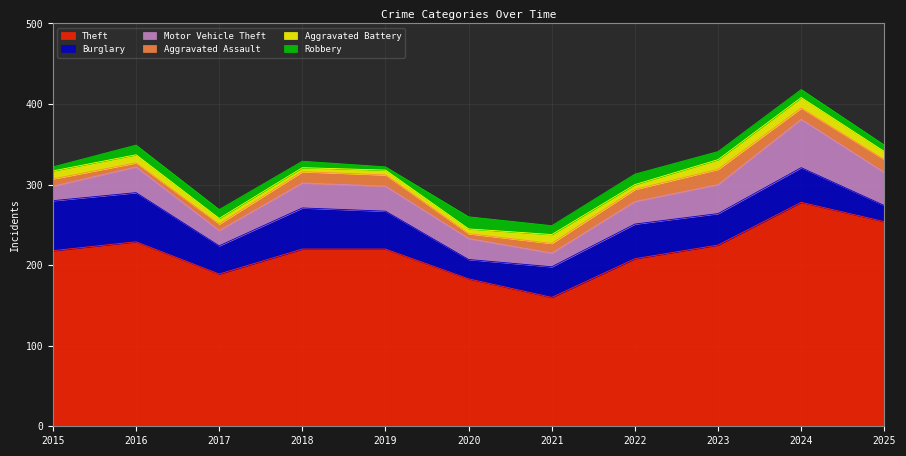

Which has a higher value, 2020 or 2023?

2023